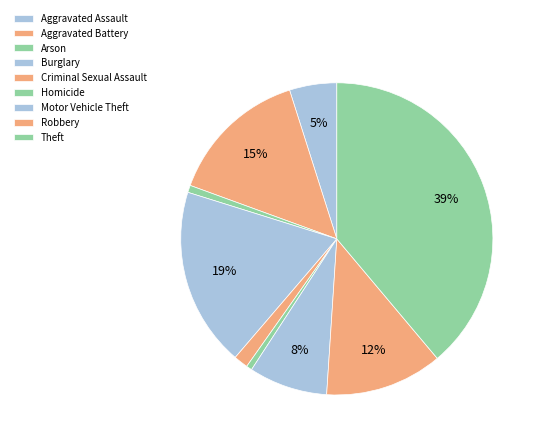

Approximately how many times larger is the value at Robbery compared to Aggravated Assault?

2.5